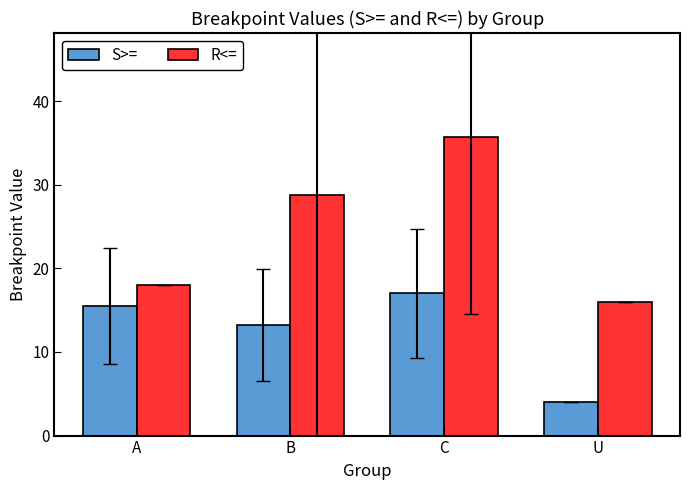

Count the number of categories in the chart.

4